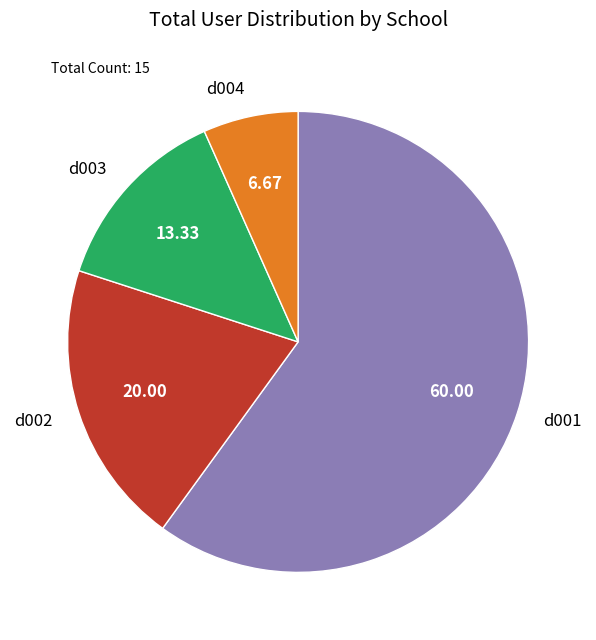

Rank the categories by value from lowest to highest.

d004, d003, d002, d001